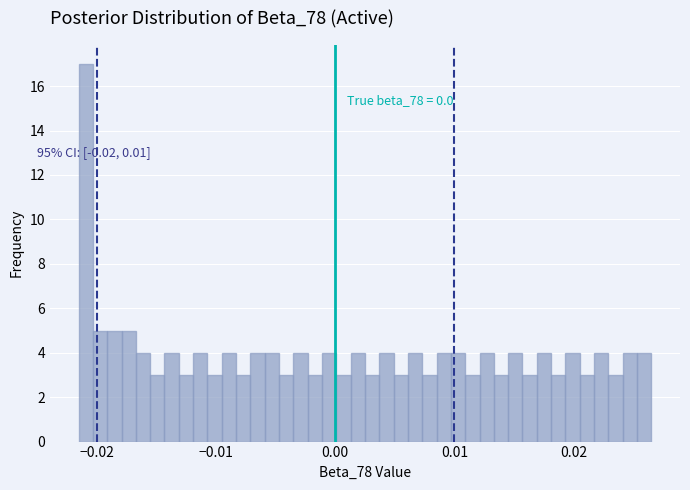

Read against the x-axis, roughly where is the centre of the tallest bar?

-0.021